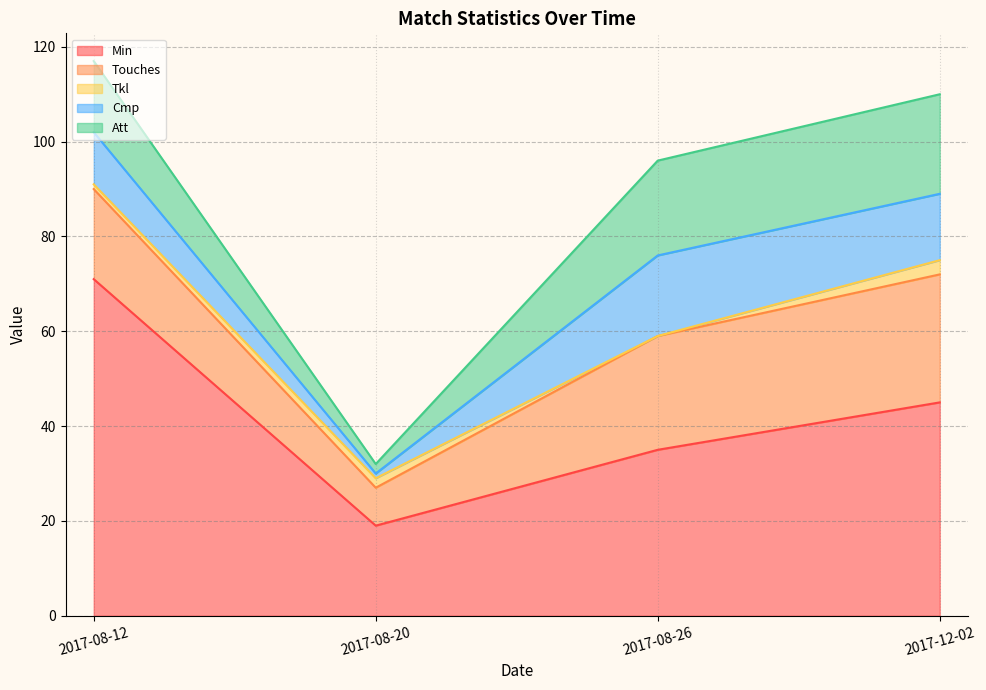

Rank the series by their maximum value, from lowest to highest.

Tkl, Cmp, Att, Touches, Min